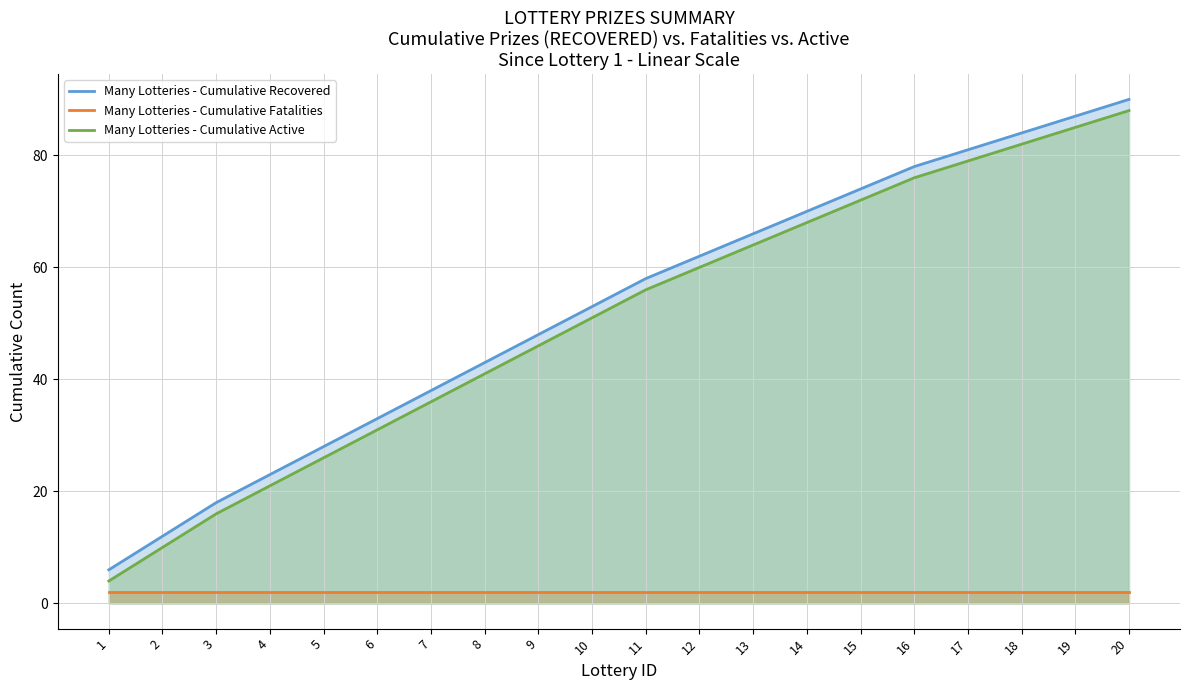

Where is Many Lotteries - Cumulative Fatalities nearest to the value 2?

1